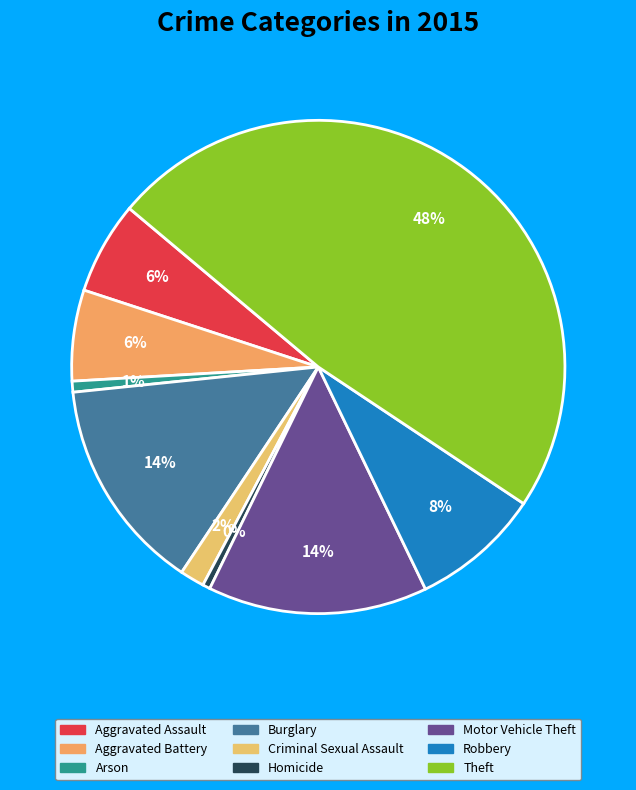

How much of the chart is everything except Motor Vehicle Theft?

85.6%